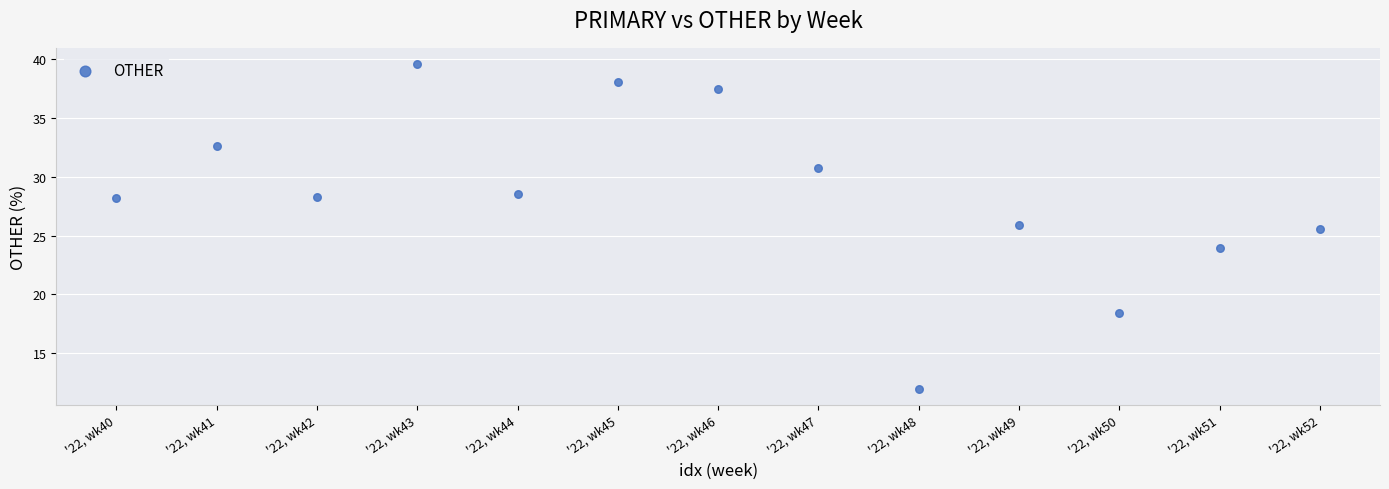

What Y value in the scatter plot is closest to 25?

25.5